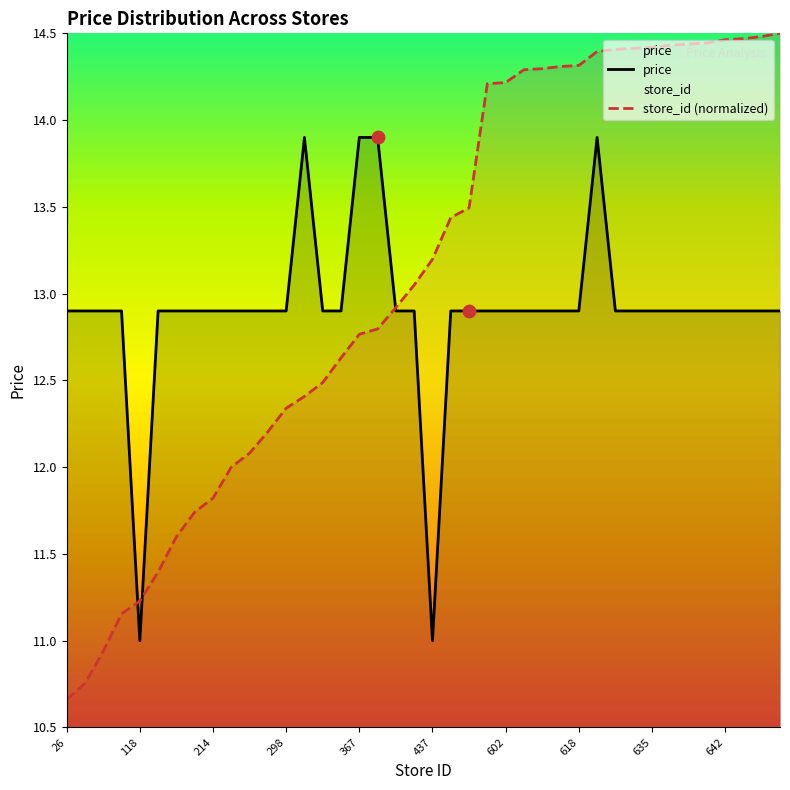

At how many categories does at least one series exceed 10?

40